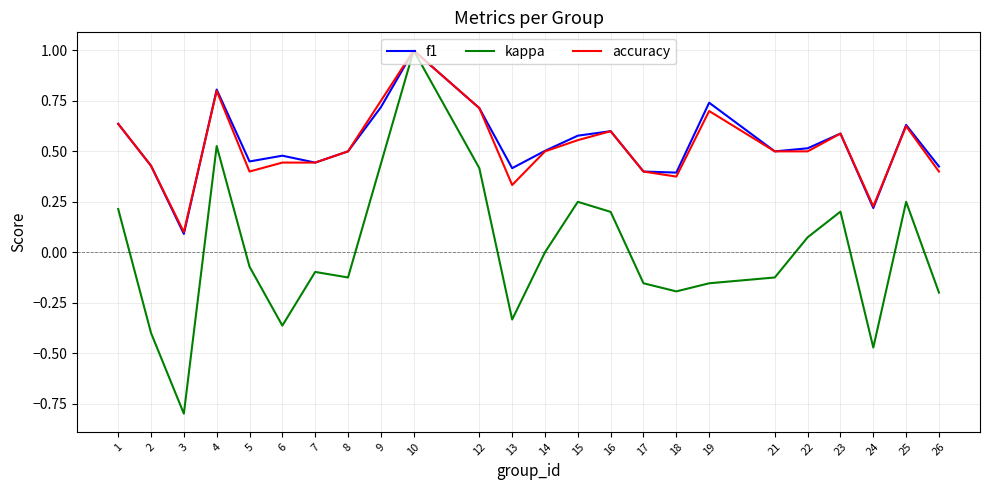

Which series changed the most between 3 and 23?

kappa